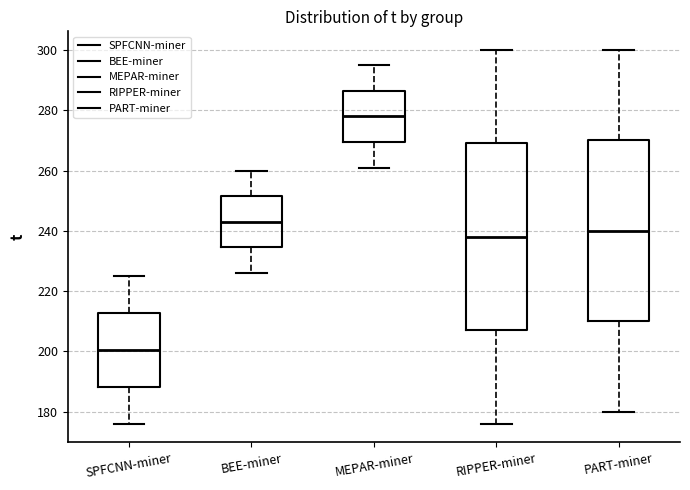

Reading left to right, read every box against the y-axis: the position of its median line, the range the box covers, and the ends of its whiskers. The values are not printed on the chart, so give them approximately, as read against the axis.

SPFCNN-miner: median 200, box 188 to 212, whiskers 176 to 226
BEE-miner: median 244, box 234 to 252, whiskers 226 to 260
MEPAR-miner: median 278, box 270 to 286, whiskers 262 to 296
RIPPER-miner: median 238, box 208 to 270, whiskers 176 to 300
PART-miner: median 240, box 210 to 270, whiskers 180 to 300